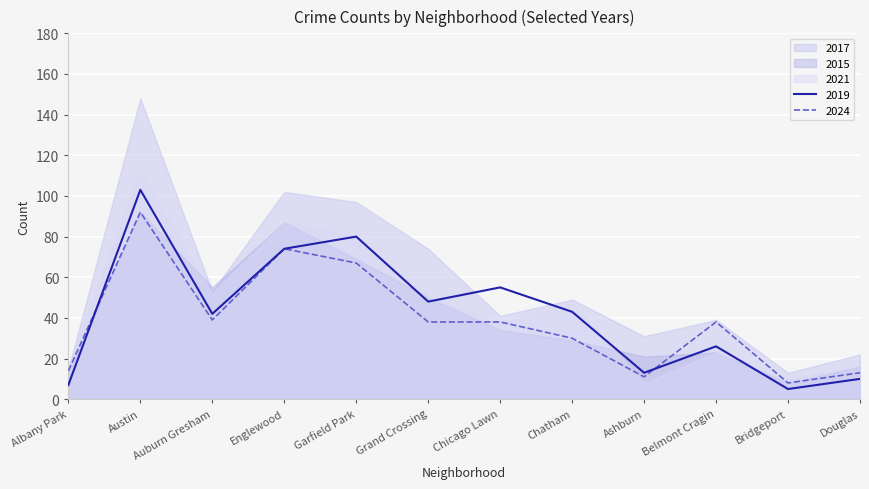

Which series ends up on top after the final intersection of 2015 and 2017?

2017